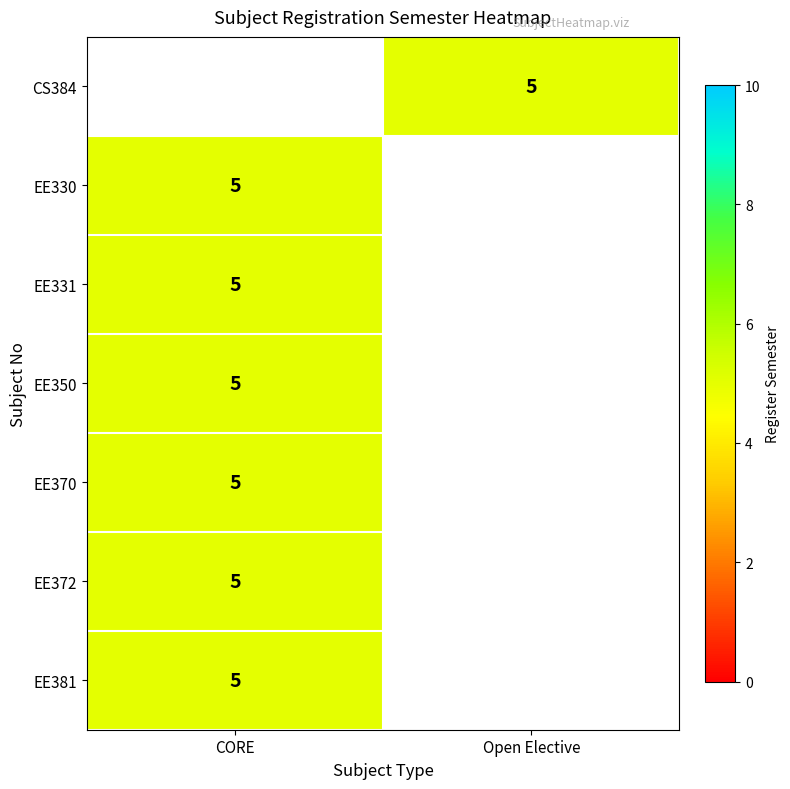

Rank the categories by EE330 value from highest to lowest.

CORE, Open Elective